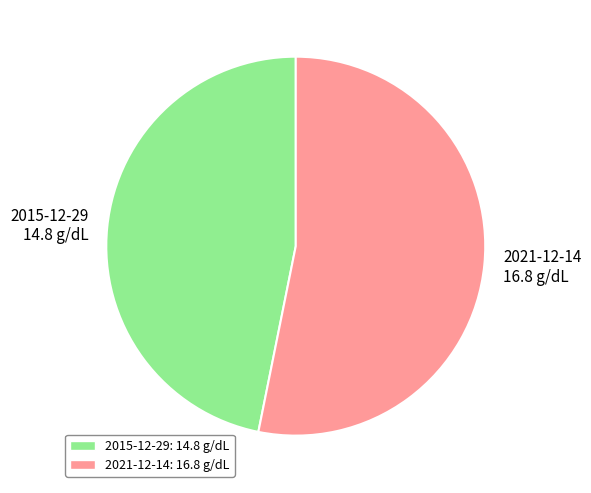

Does any single category account for the majority?

Yes